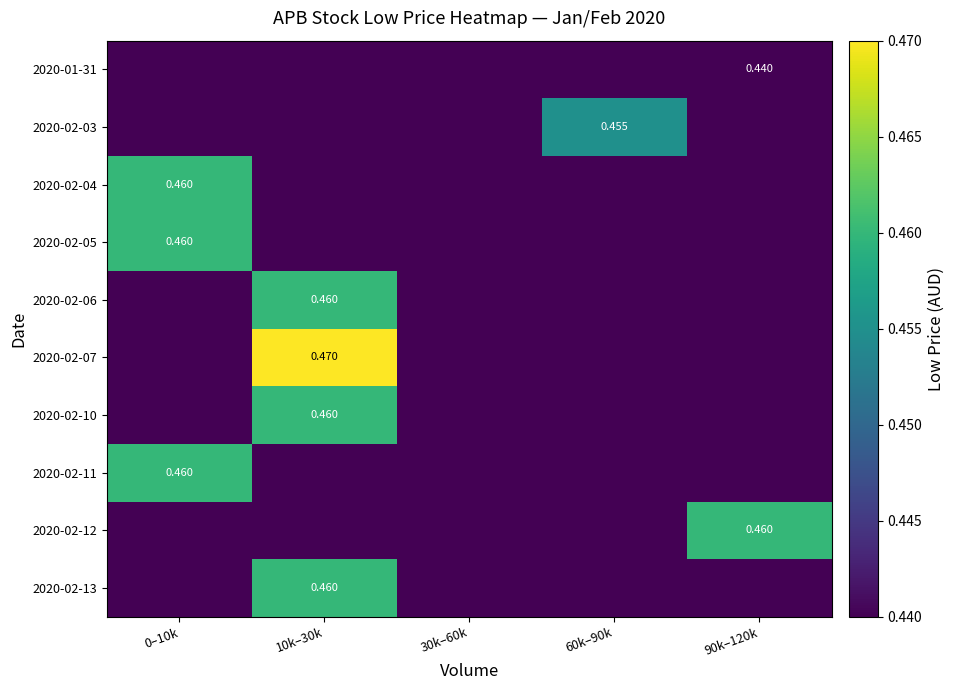

Is it true that 2020-02-11 equals 0.4 at 10k–30k?

True